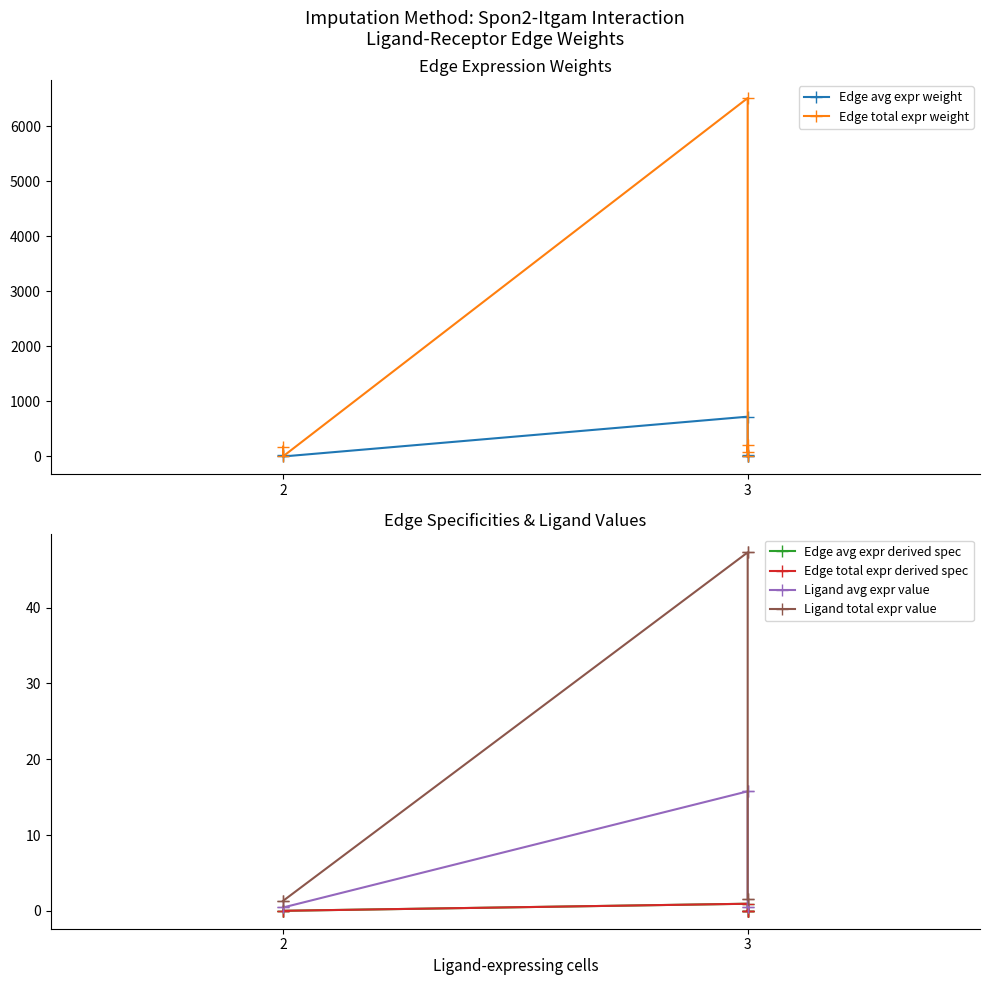

How many data points does each series have?

6